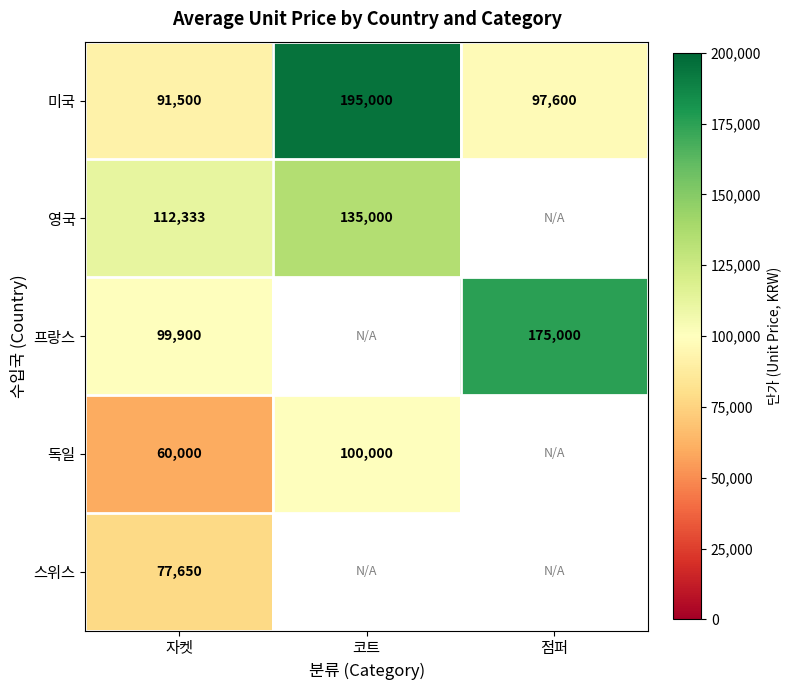

What is the smallest value displayed?

60000.0